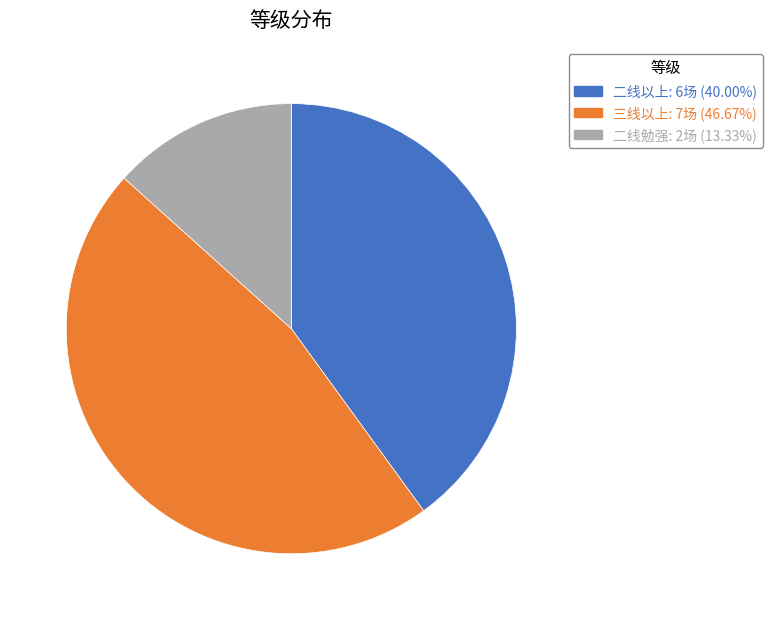

Is there any slice that represents more than half of the pie?

No